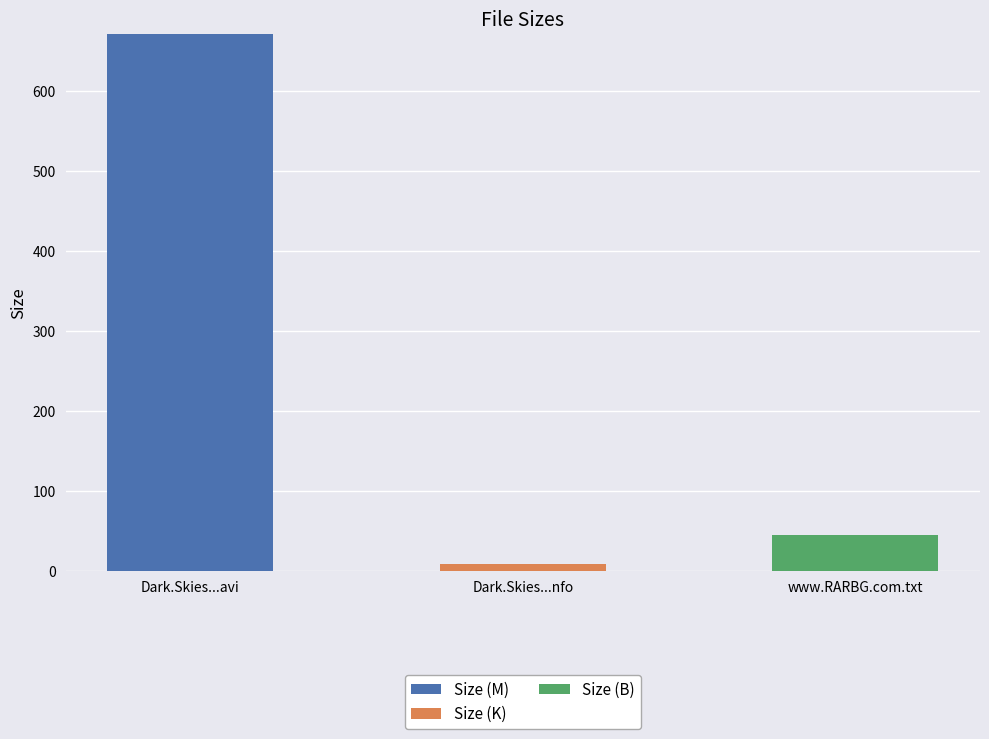

Count the number of categories in the chart.

3